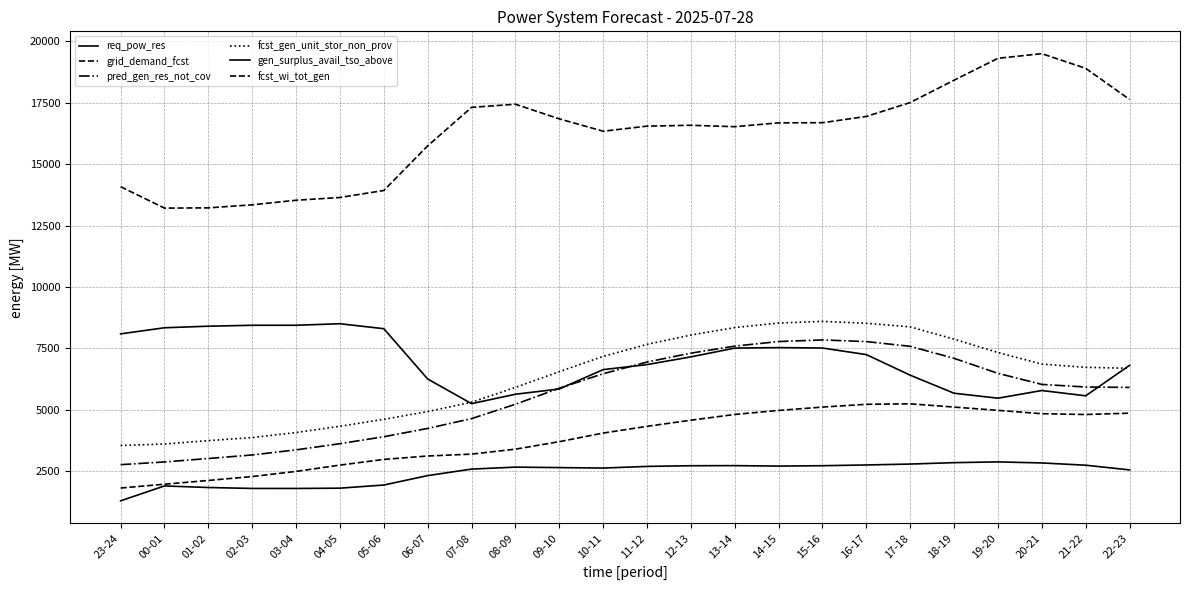

Read the gen_surplus_avail_tso_above value at 12-13, to the nearest 100.

7200